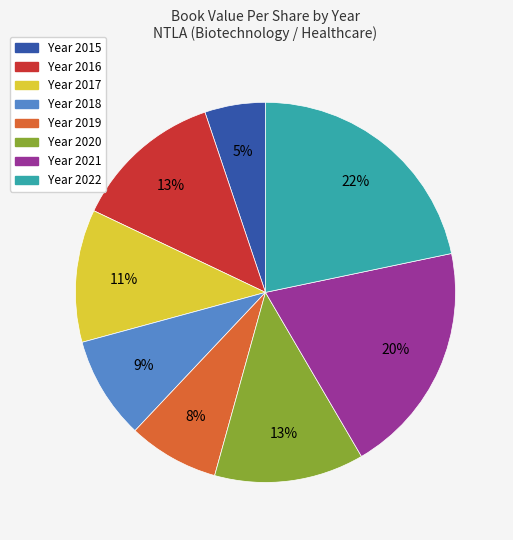

Is there any slice that represents more than half of the pie?

No